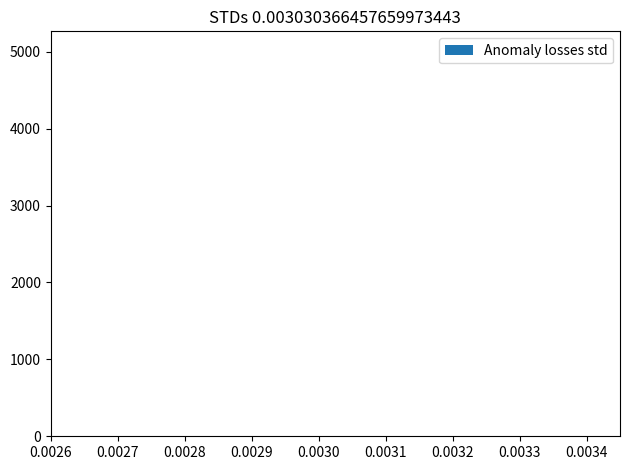

What is the sum of all values?

10731.4